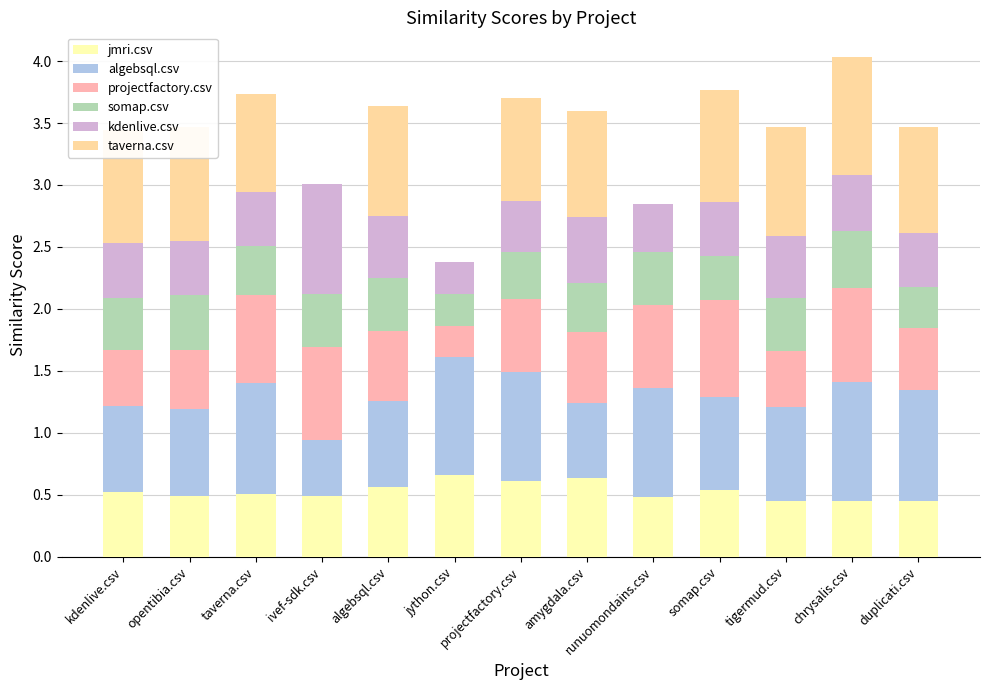

What is the highest value of the jmri.csv series?

0.7